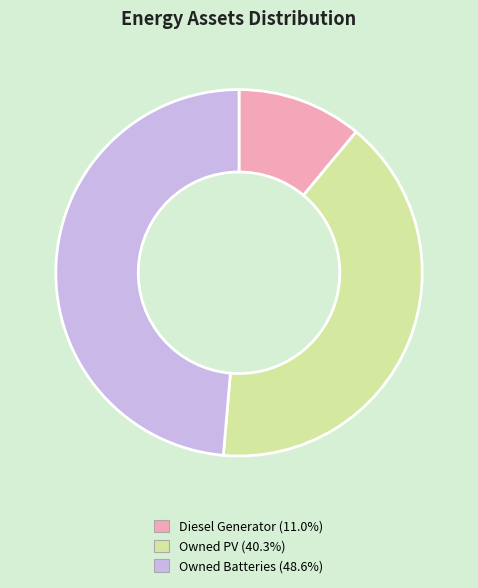

Does Owned PV represent more than half of the total?

No